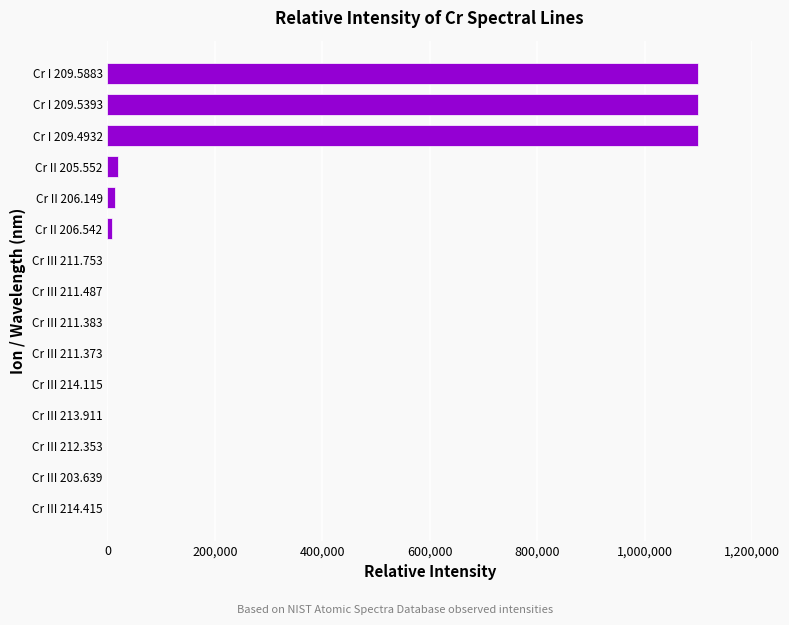

Is it true that the value at Cr I 209.5393 is 1100000?

True